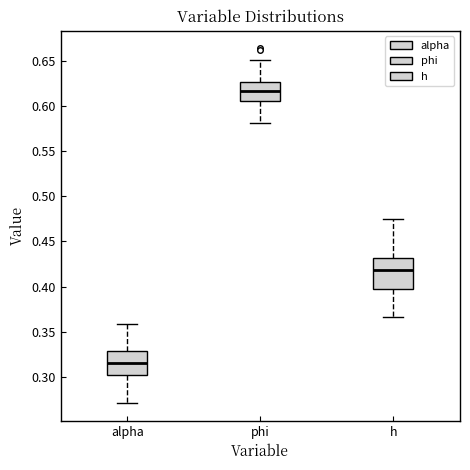

Where does the upper whisker of the box for h end on the y-axis? The values are not printed on the chart, so give them approximately, as read against the axis.

0.475